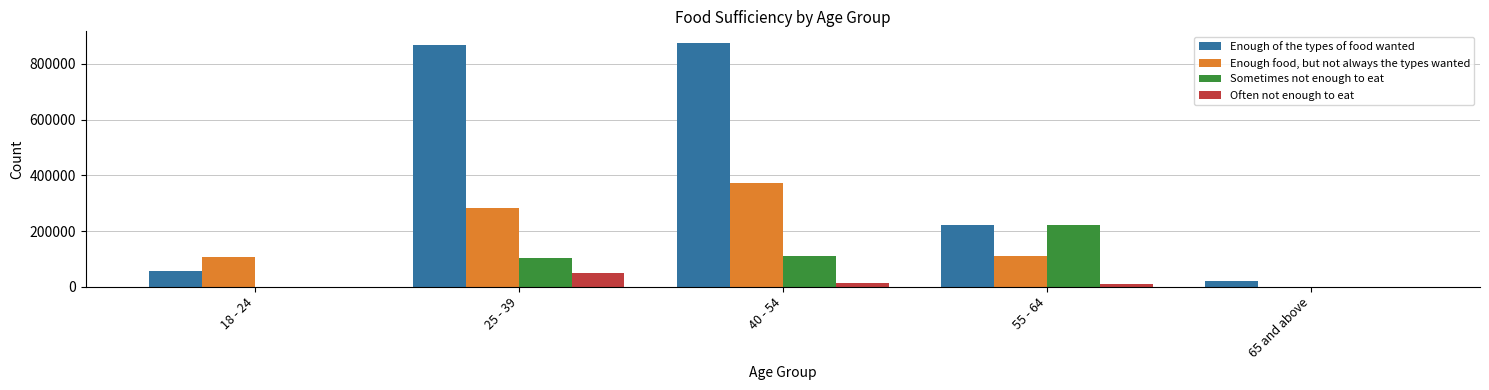

The value of Often not enough to eat at 18 - 24 is 0. True or false?

True